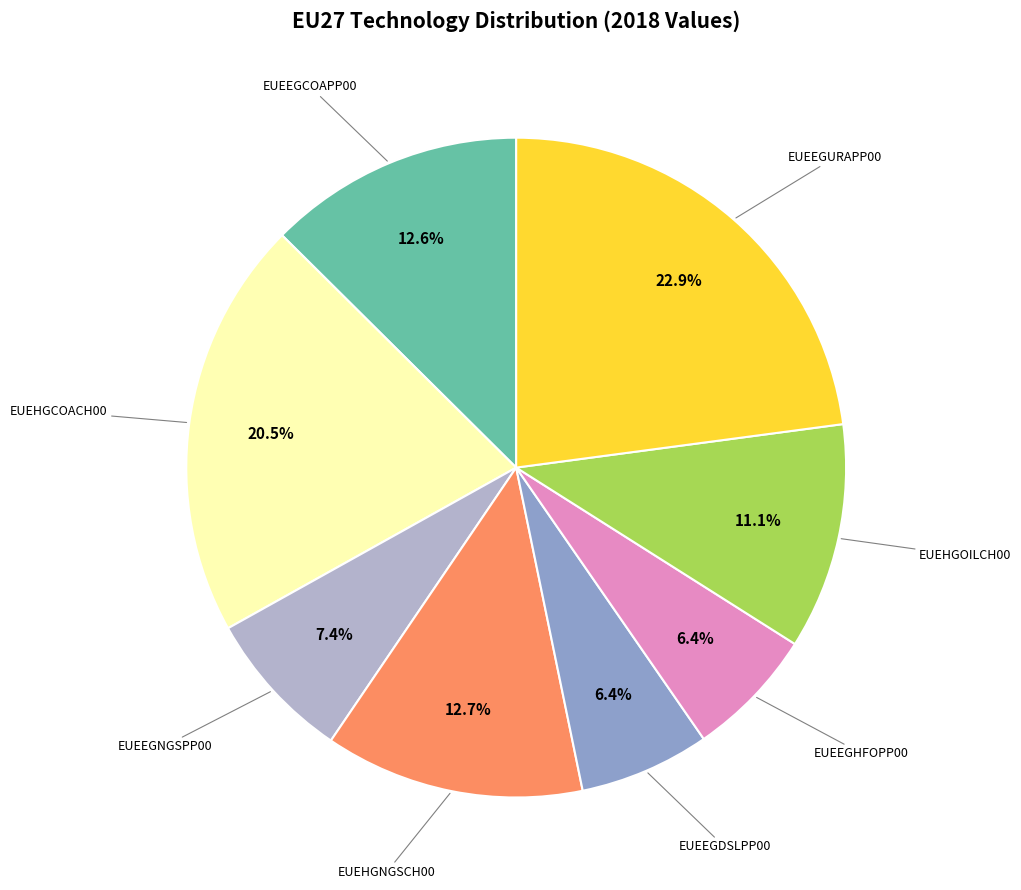

Is there any slice that represents more than half of the pie?

No